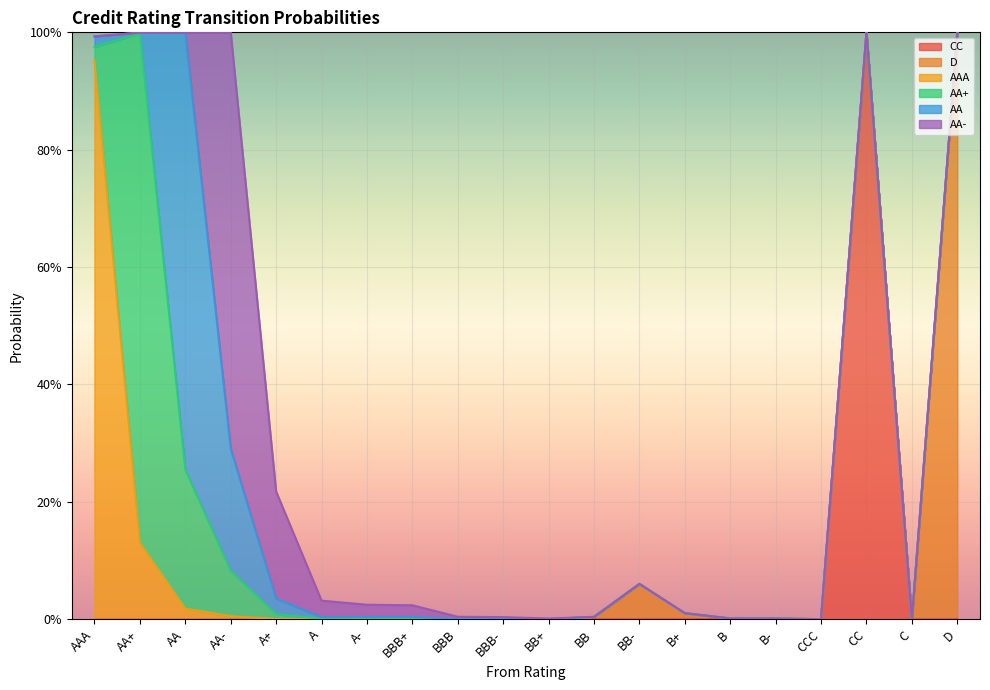

At which category does CC reach its first local peak?

CC